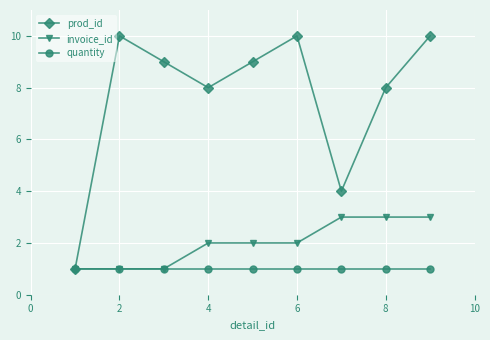

What is the greatest value displayed?

10